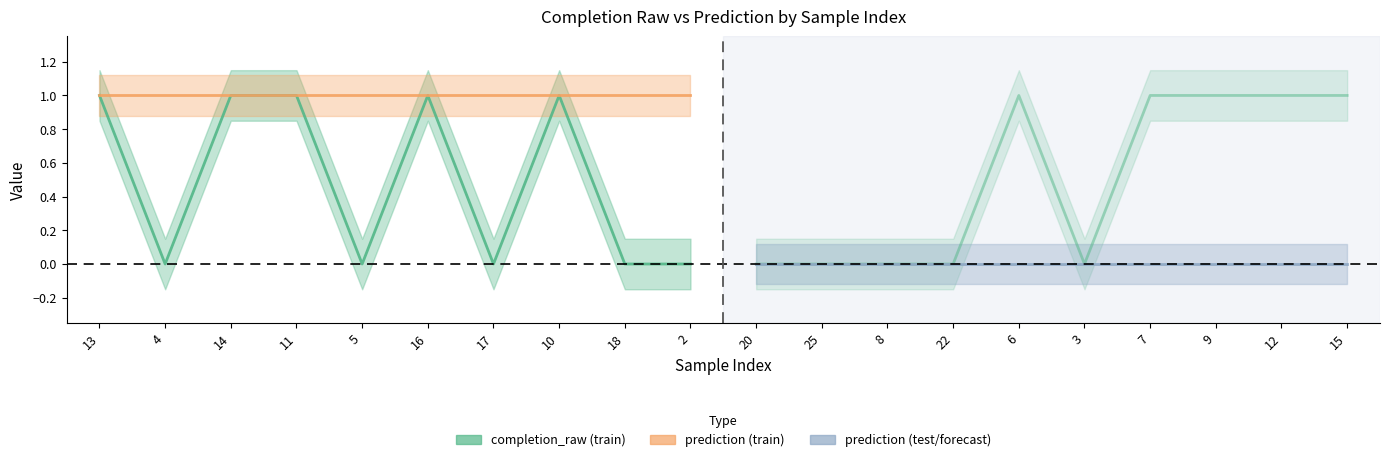

What is the total value across all series at 16?

2